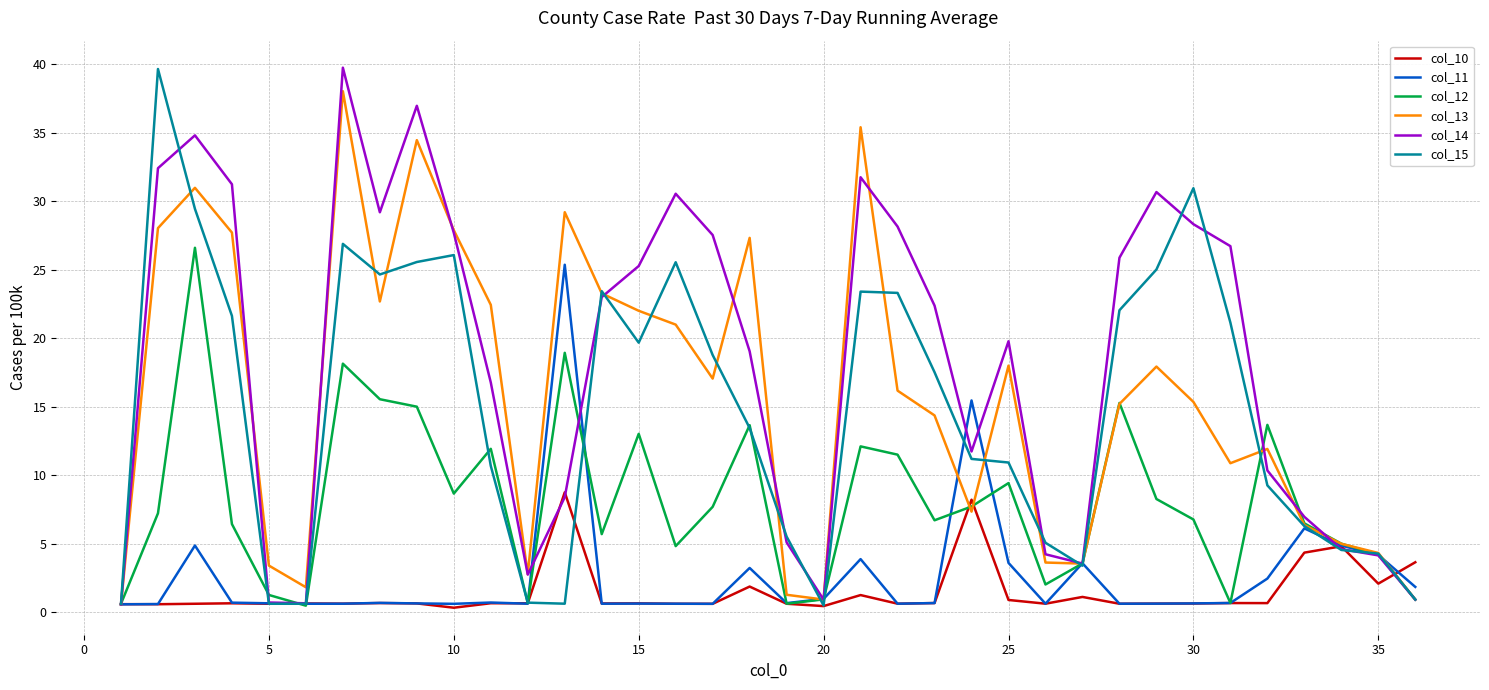

What is the greatest value displayed?

39.8